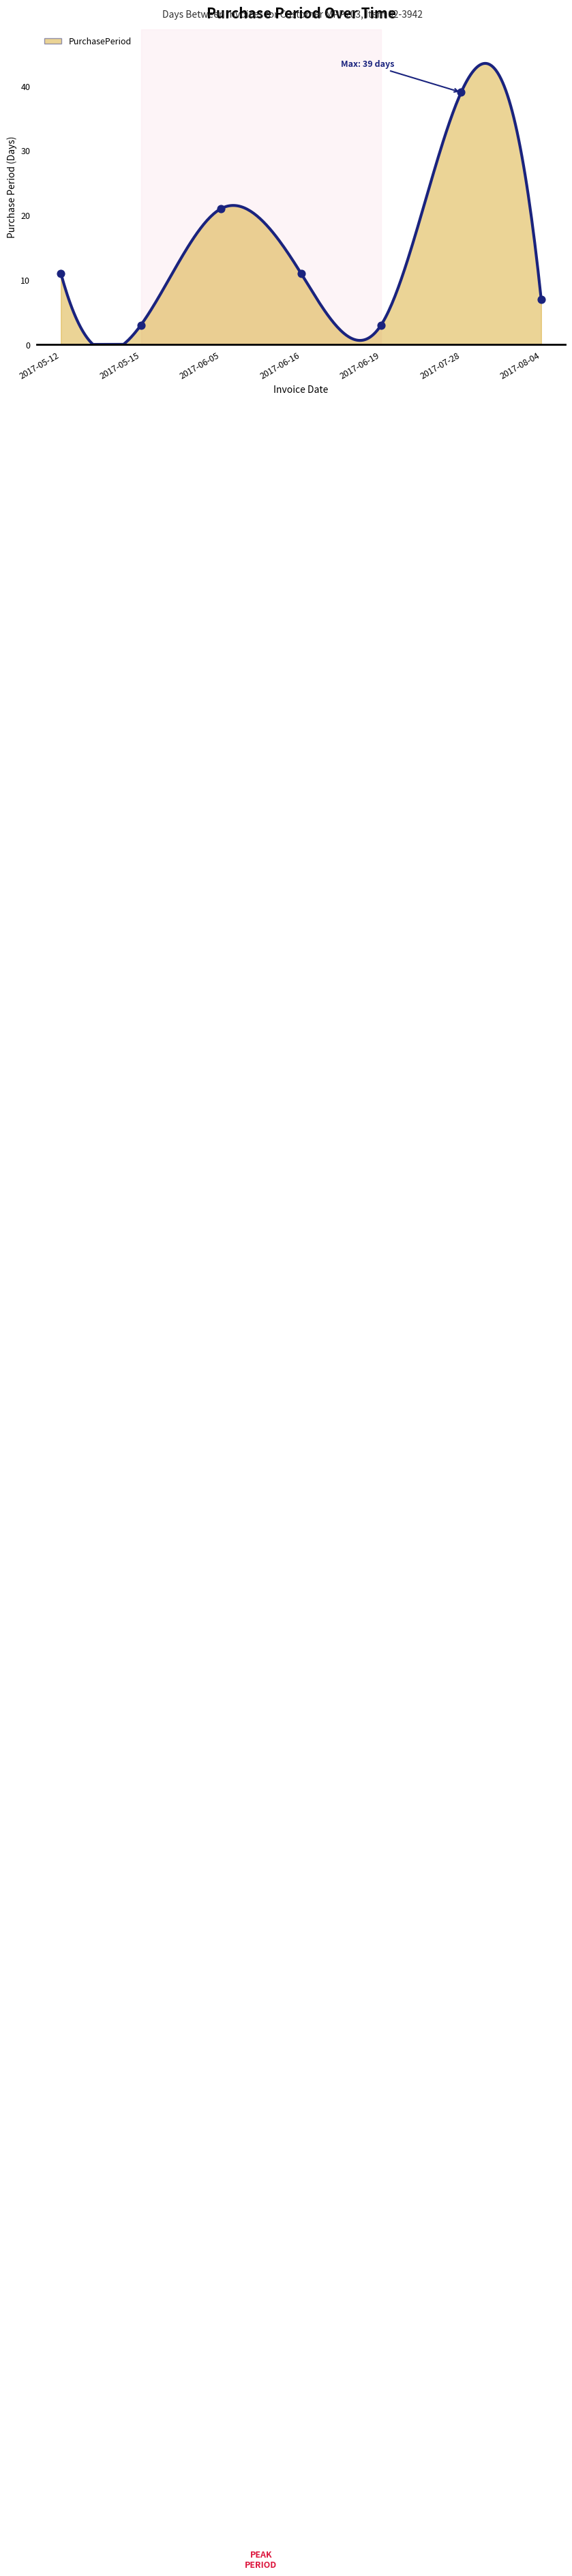

Approximately how many times larger is the value at 2017-05-15 compared to 2017-06-19?

1.0